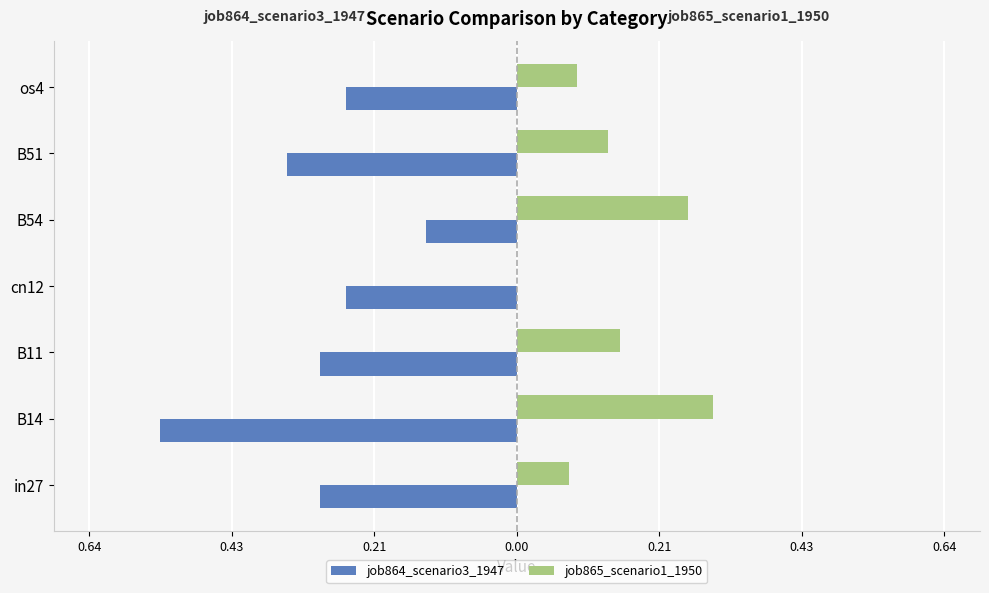

What are all the series names shown in the legend?

job864_scenario3_1947, job865_scenario1_1950